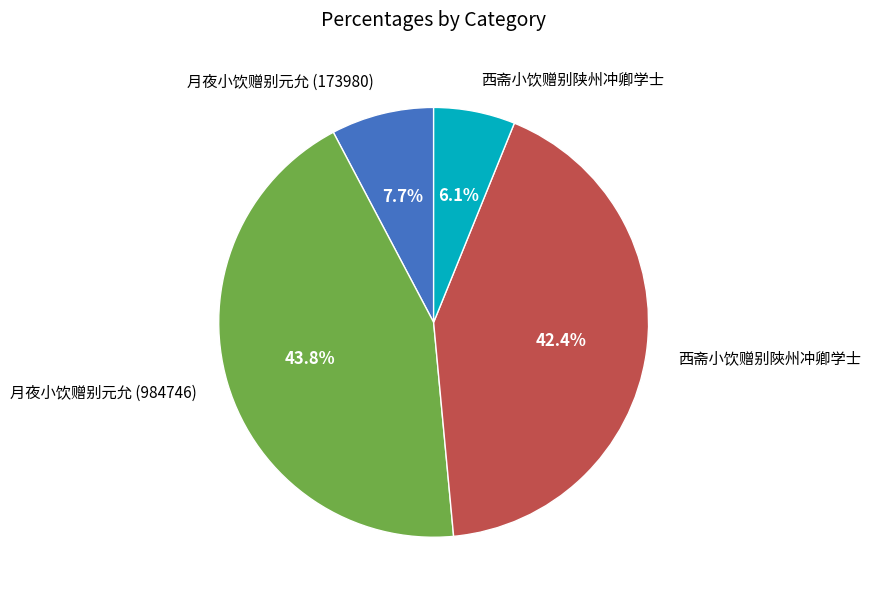

To the nearest percent, what percentage of the pie is 西斋小饮赠别陕州冲卿学士?

6%